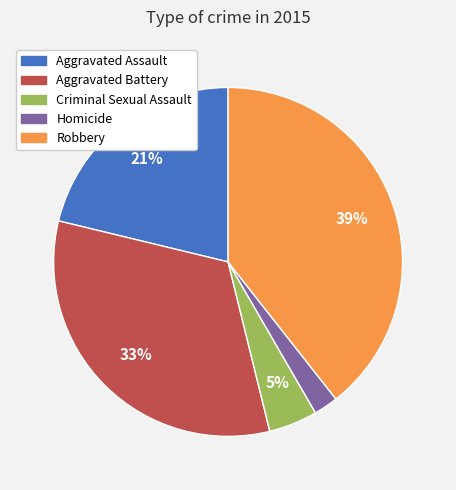

Count the number of slices in the pie.

5